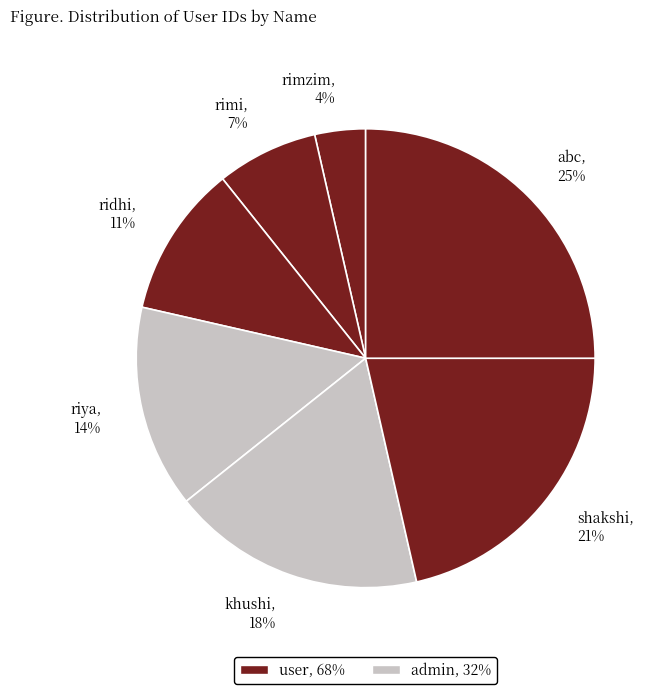

Rank the categories by value from lowest to highest.

rimzim, rimi, ridhi, riya, khushi, shakshi, abc